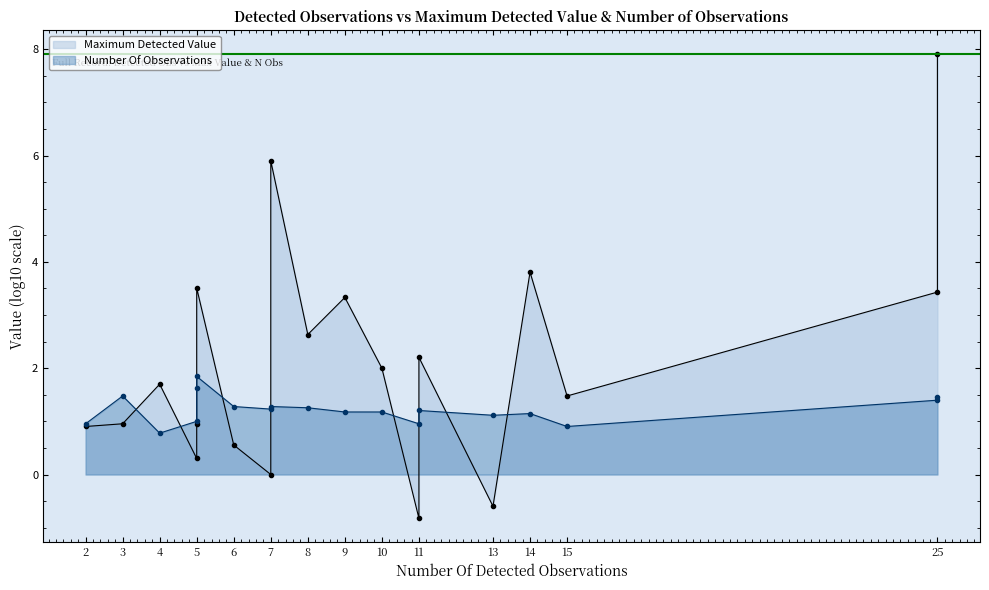

What is the label of the 16th point from the right?

5